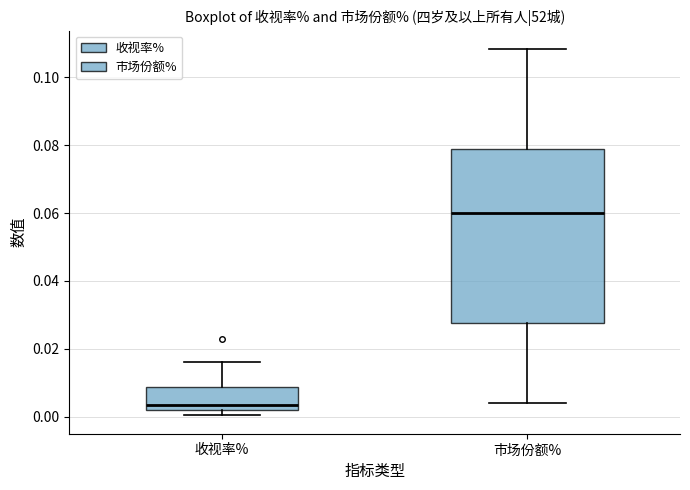

Where is the upper edge of the box for 市场份额% on the y-axis? The values are not printed on the chart, so give them approximately, as read against the axis.

0.080